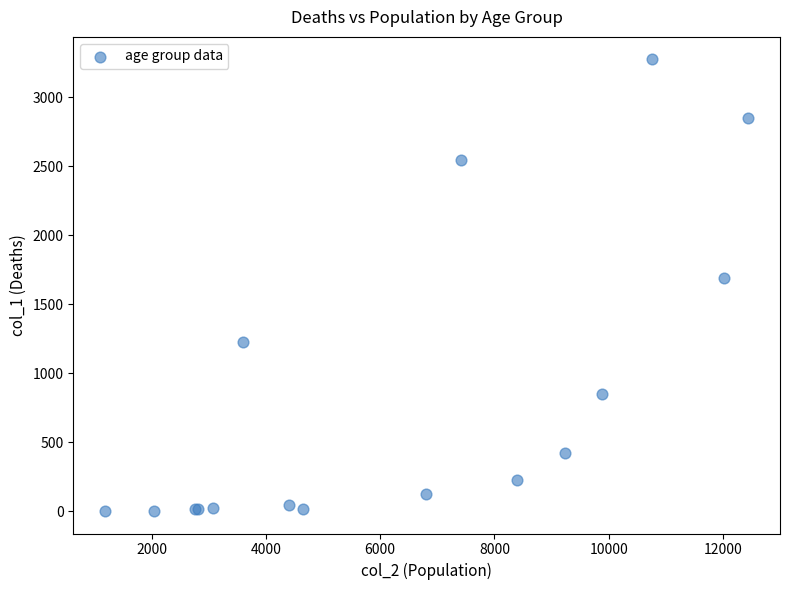

What Y value in the scatter plot is closest to 1638?

1690